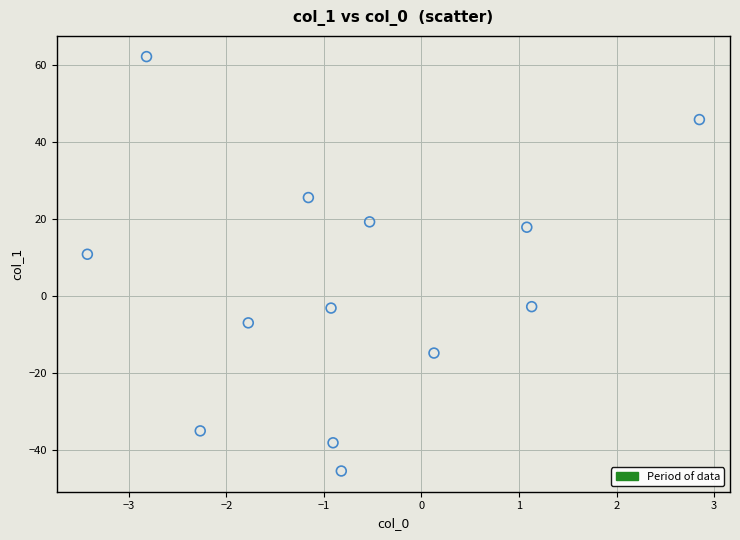

What is the range of Y values (max minus min)?

107.9